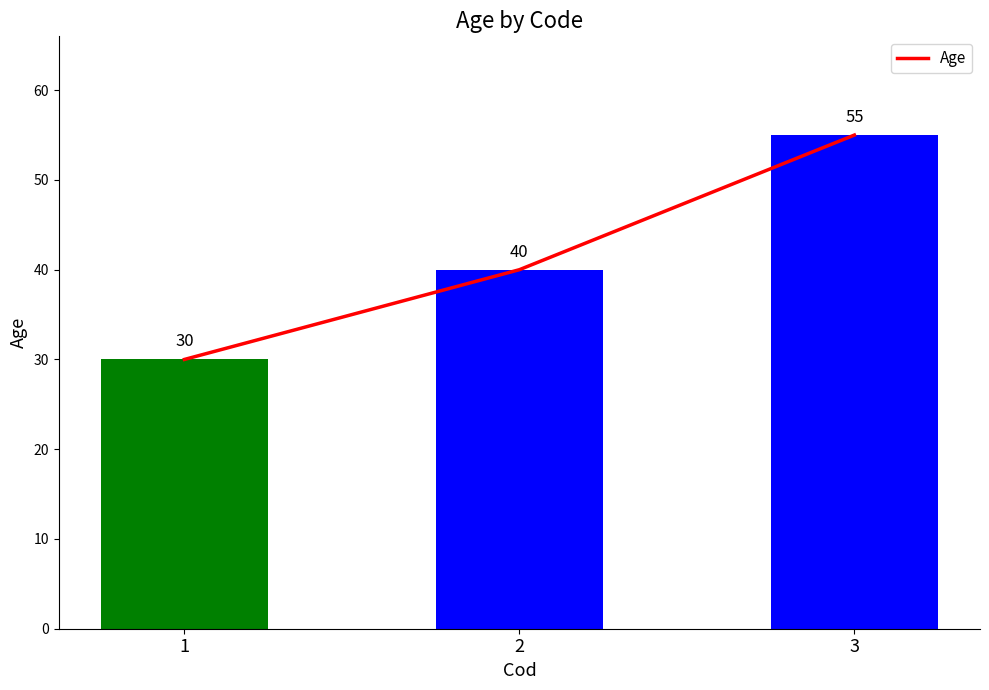

Reading right to left, extract all data points from this chart.

3=55	2=40	1=30